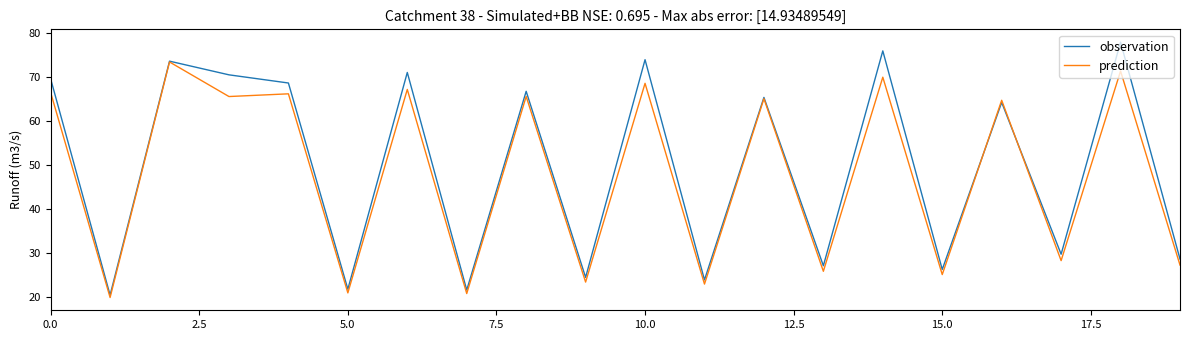

What is the maximum value for observation?

77.8